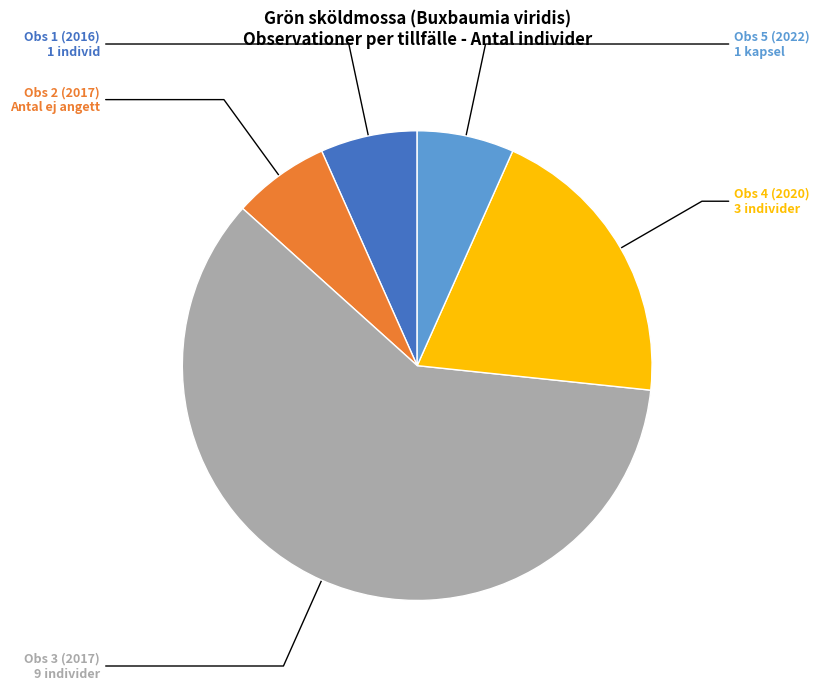

Count the number of slices in the pie.

5